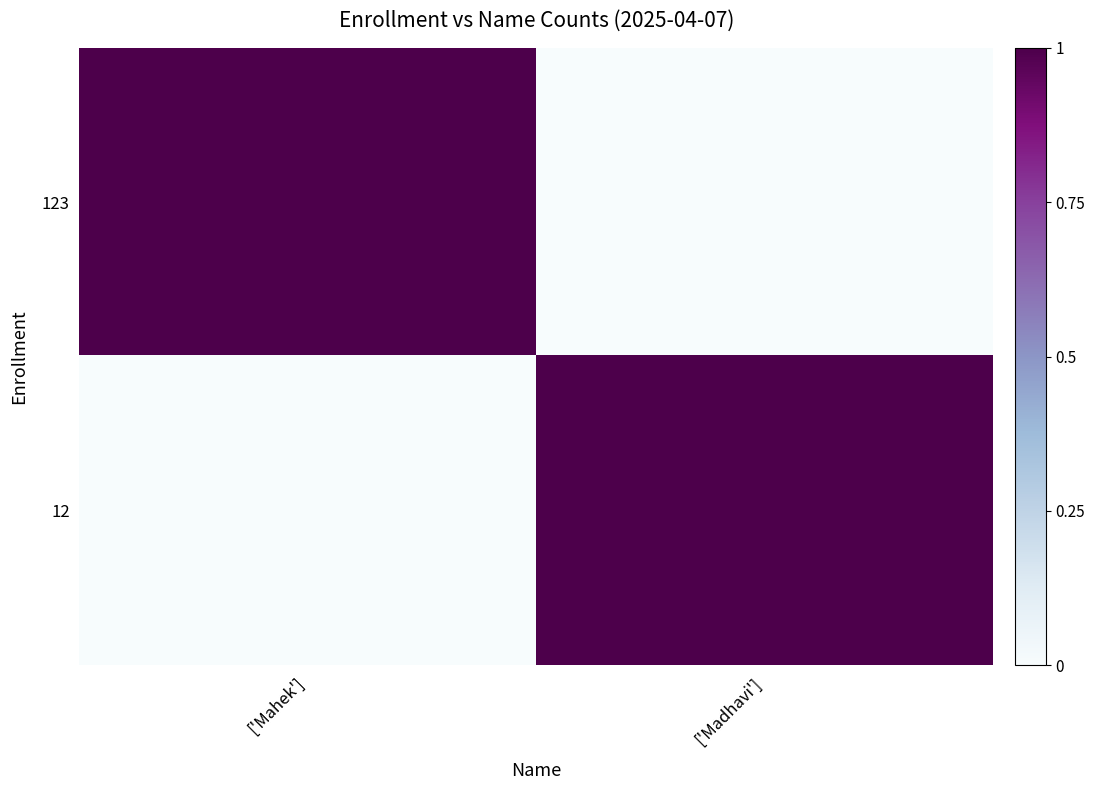

Reading left to right, extract all data points from this chart.

123: ['Mahek']=1	['Madhavi']=0
12: ['Mahek']=0	['Madhavi']=1